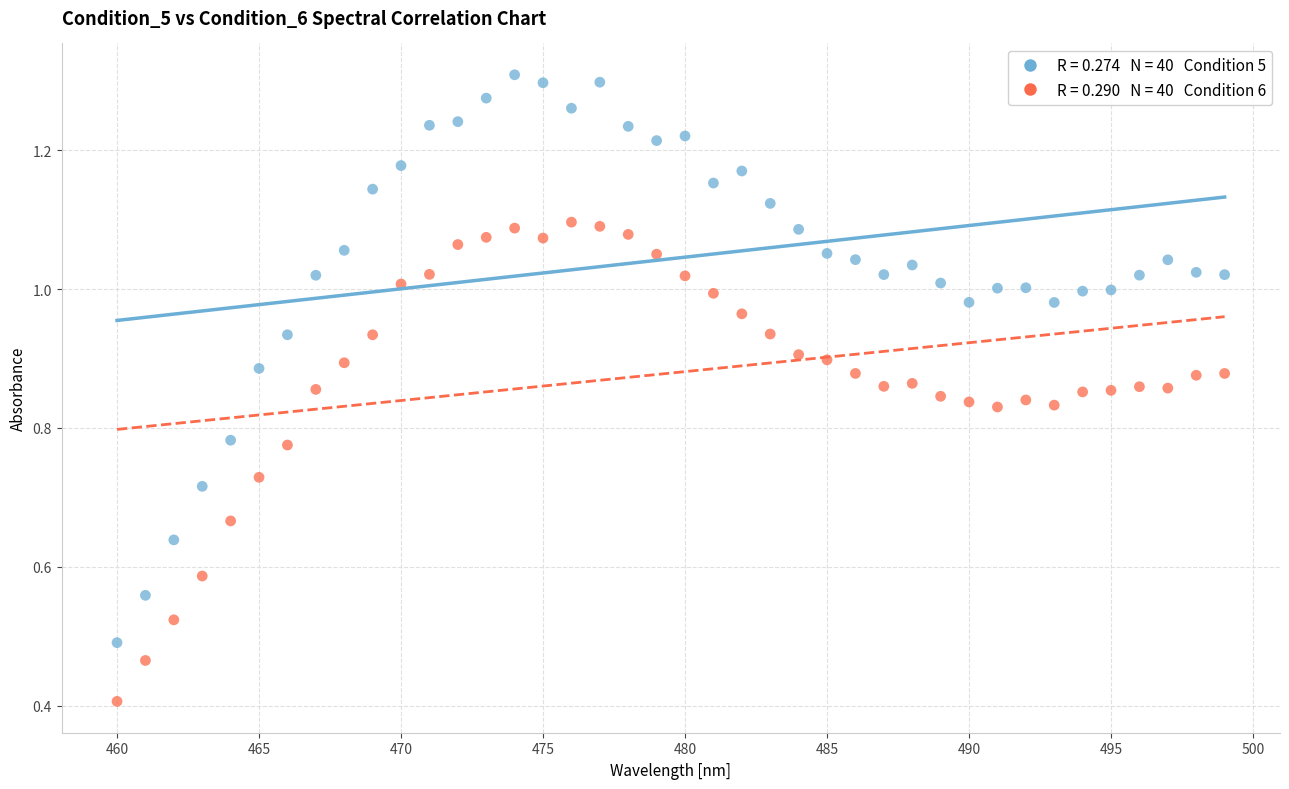

Across all data points, what is the range of X values (max minus min)?

39.0